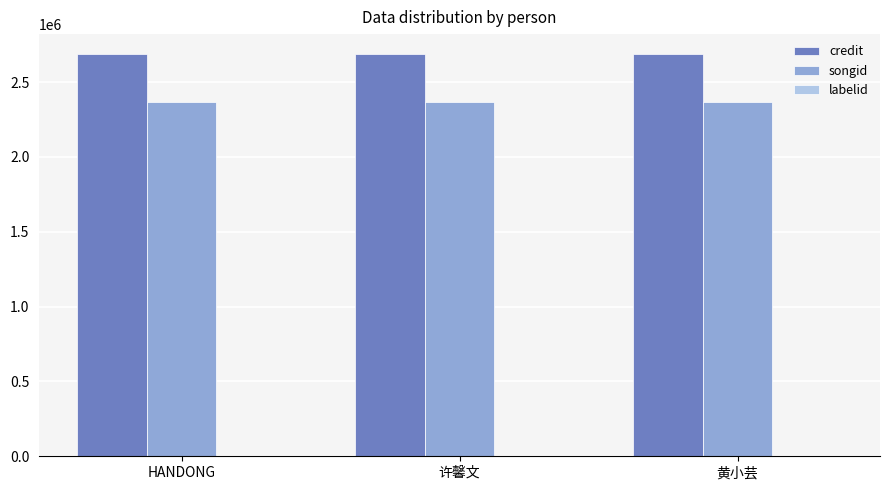

Is the value of credit at 黄小芸 greater than the value of songid at HANDONG?

Yes